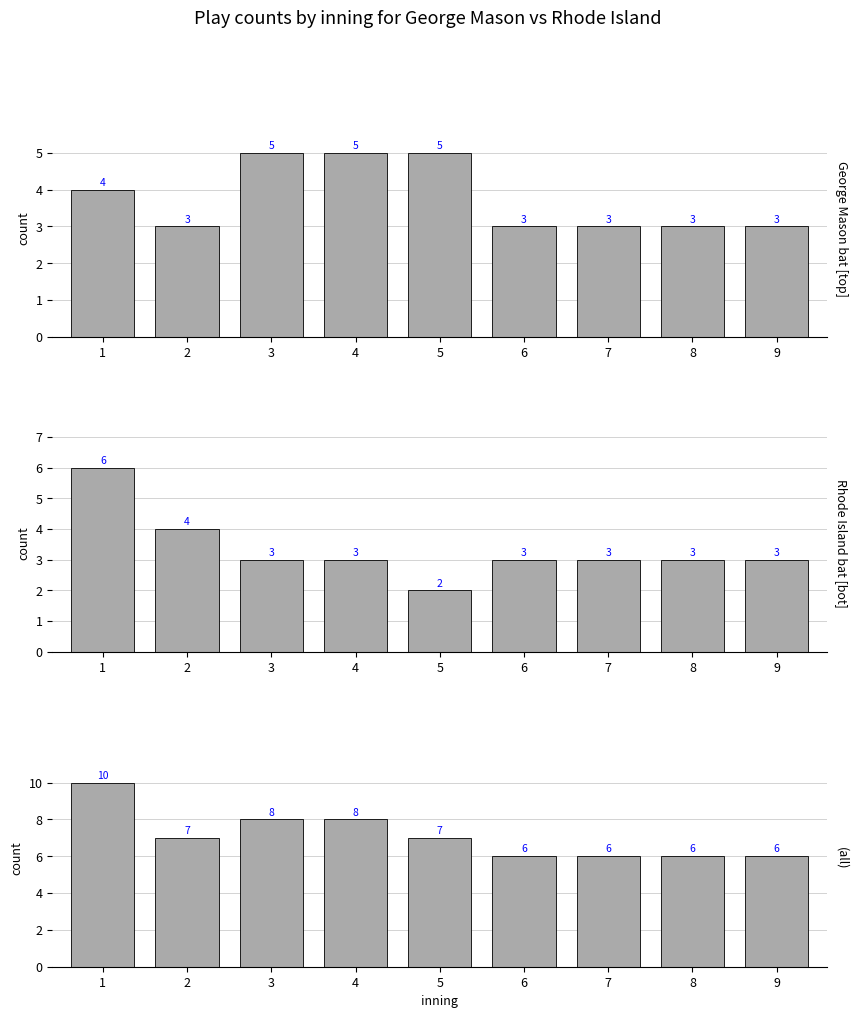

Reading left to right, what are all the values shown in this chart?

George Mason bat [top]: 4	3	5	5	5	3	3	3	3
Rhode Island bat [bot]: 6	4	3	3	2	3	3	3	3
(all): 10	7	8	8	7	6	6	6	6